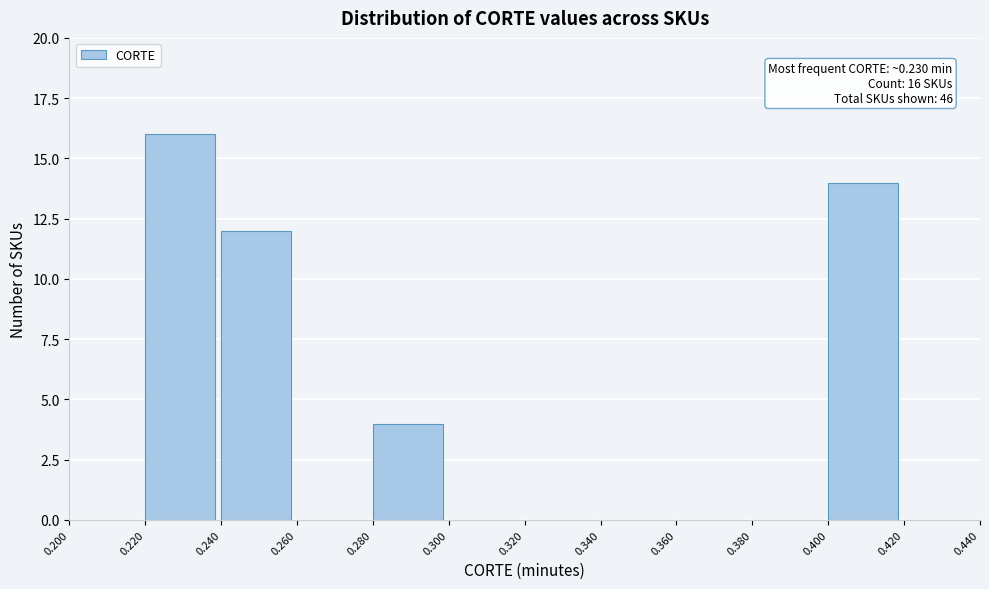

Which range on the x-axis has the tallest bar?

0.220 to 0.240